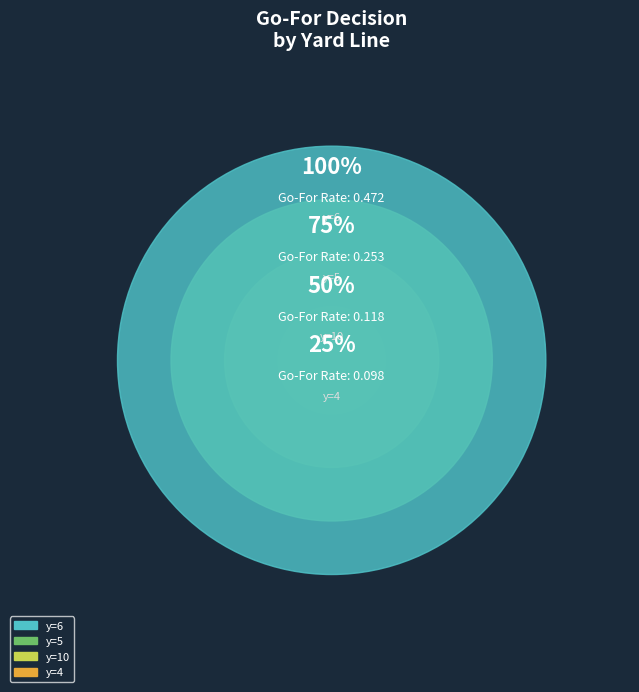

Does any single category account for the majority?

No